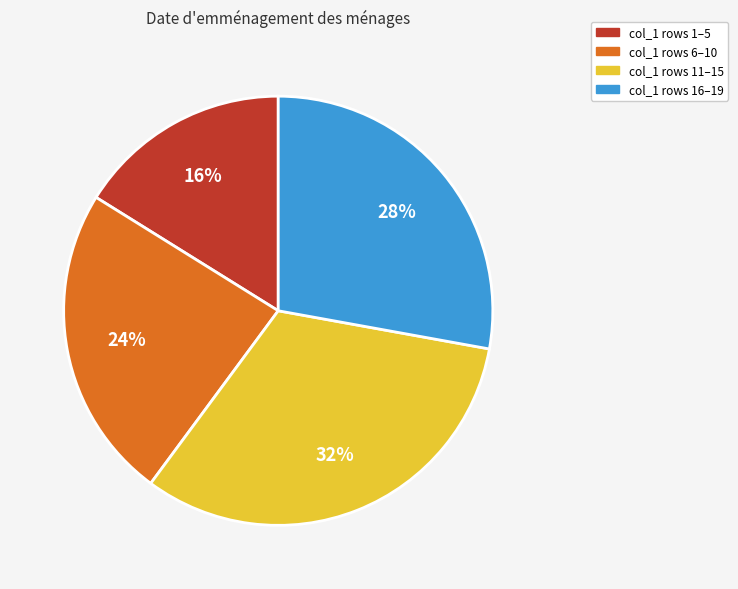

To the nearest percent, what percentage of the pie is col_1 rows 11–15?

32%